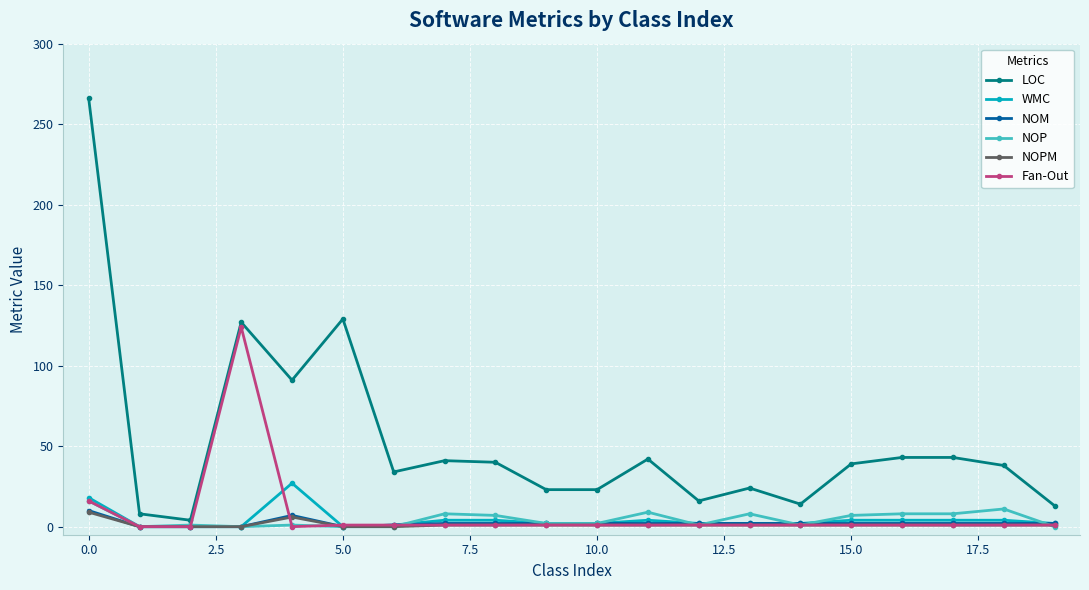

What is the difference between the maximum and minimum values in the NOM series?

10